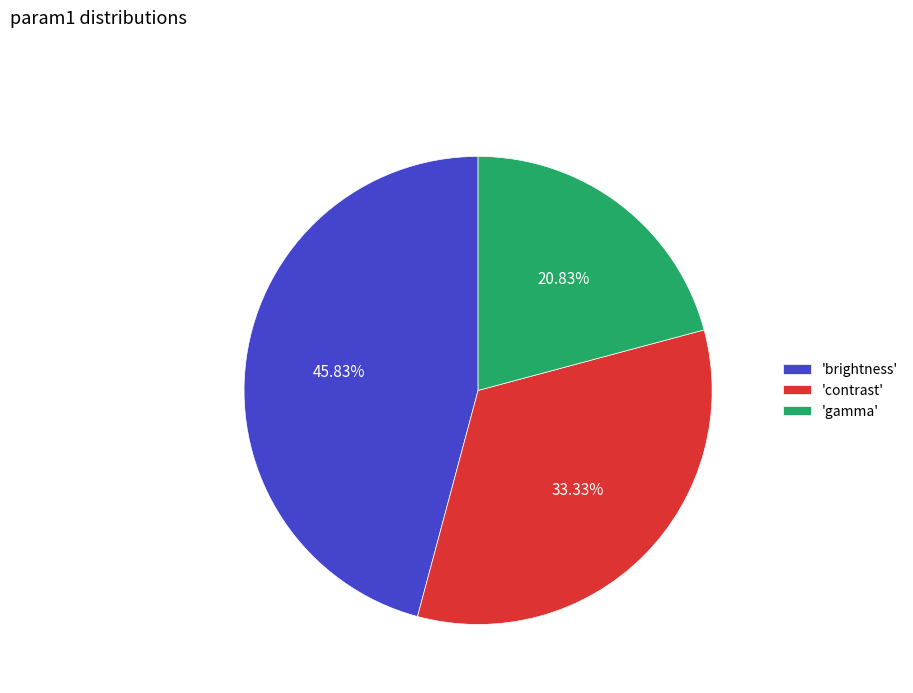

Is there any slice that represents more than half of the pie?

No